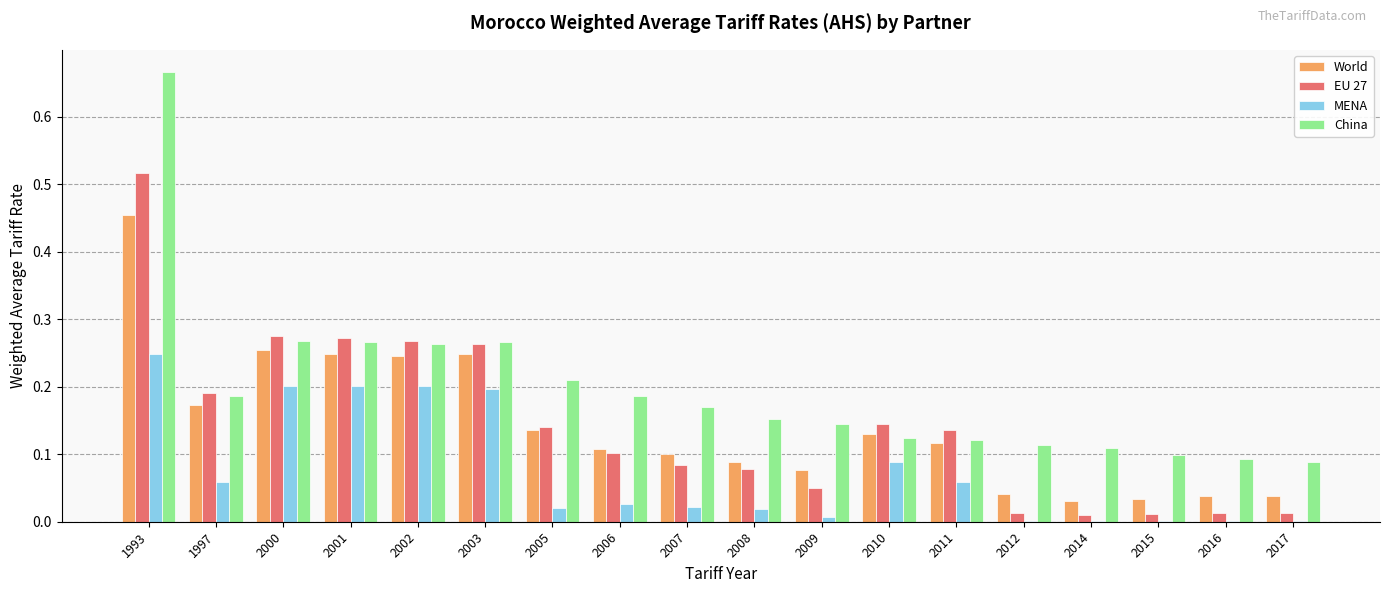

Which category has the highest value in the China series?

1993